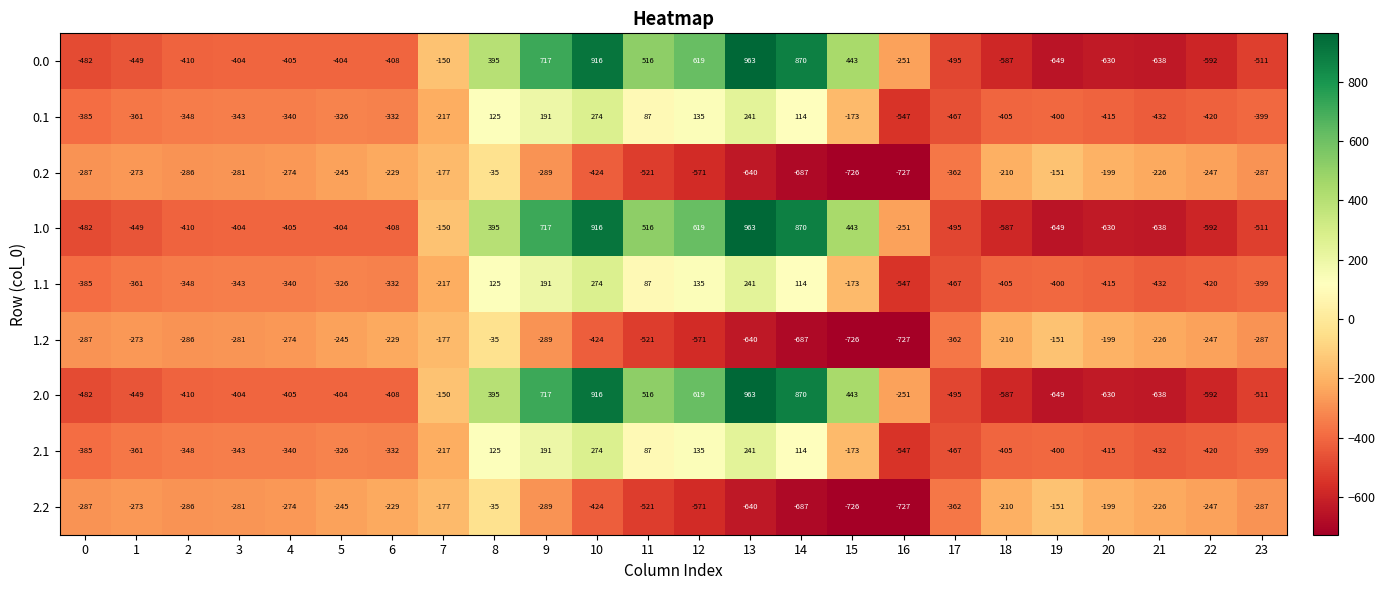

The value of 1.2 at 16 is -1178. True or false?

False